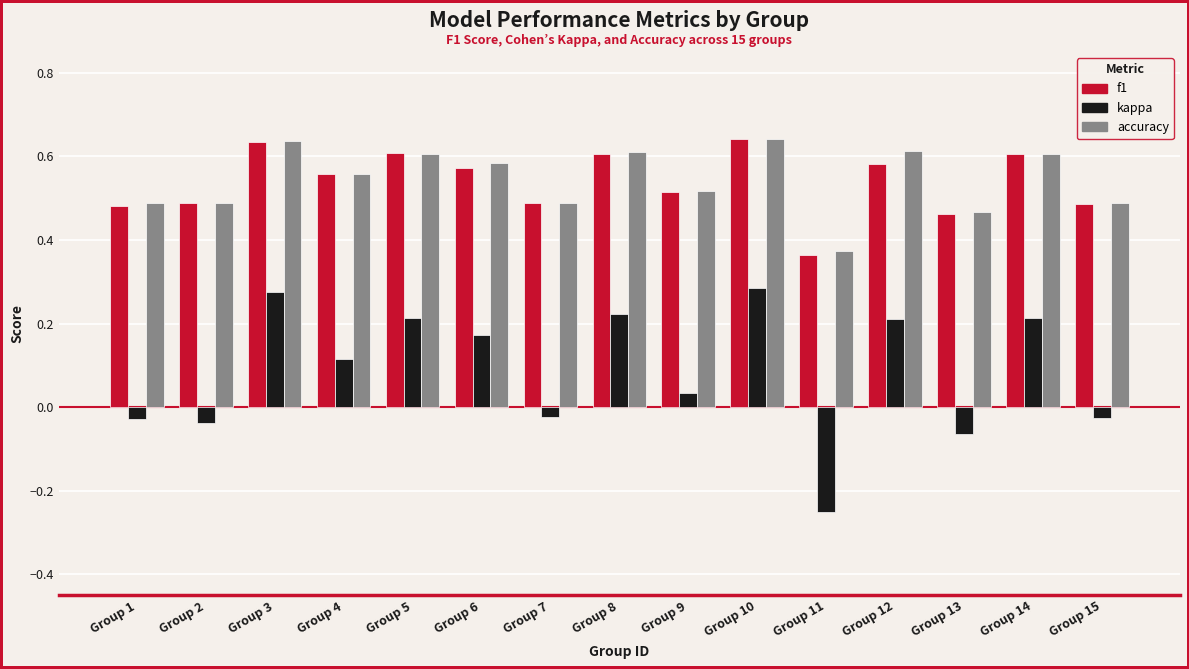

At how many categories does at least one series exceed 0?

15